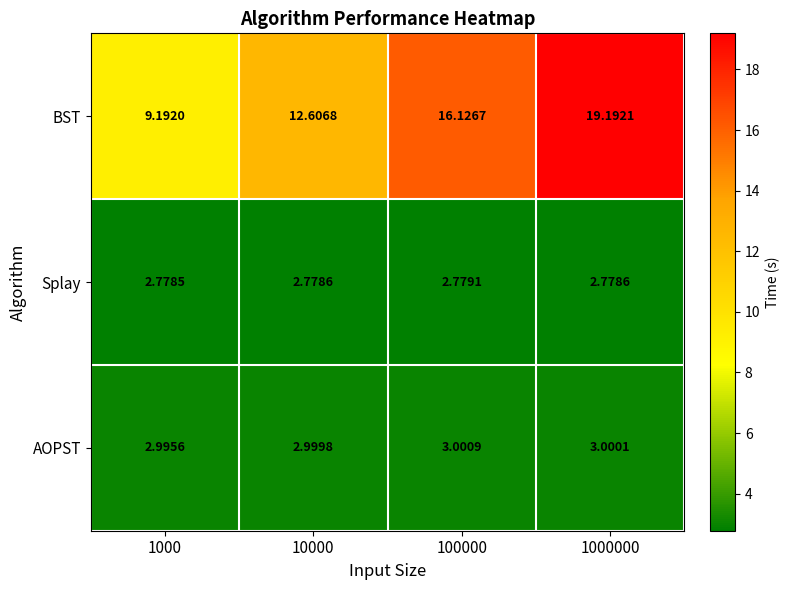

List the series in order of their peak value, highest first.

BST, AOPST, Splay